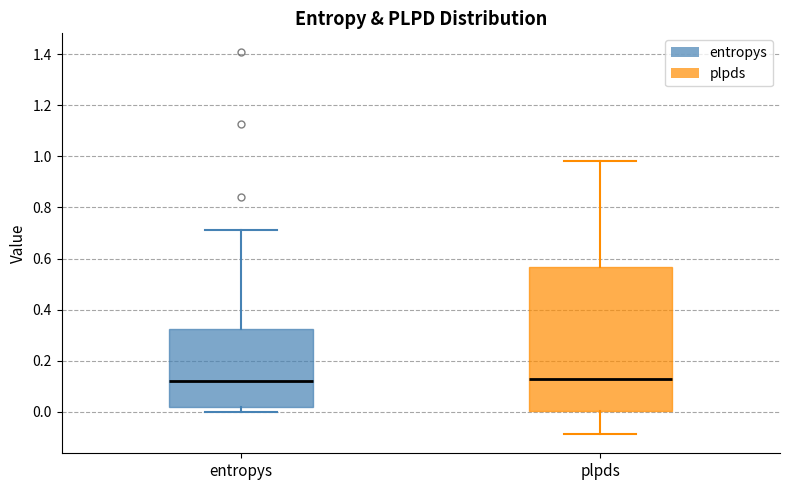

Which box is the tallest, from its lower edge to its upper edge?

plpds